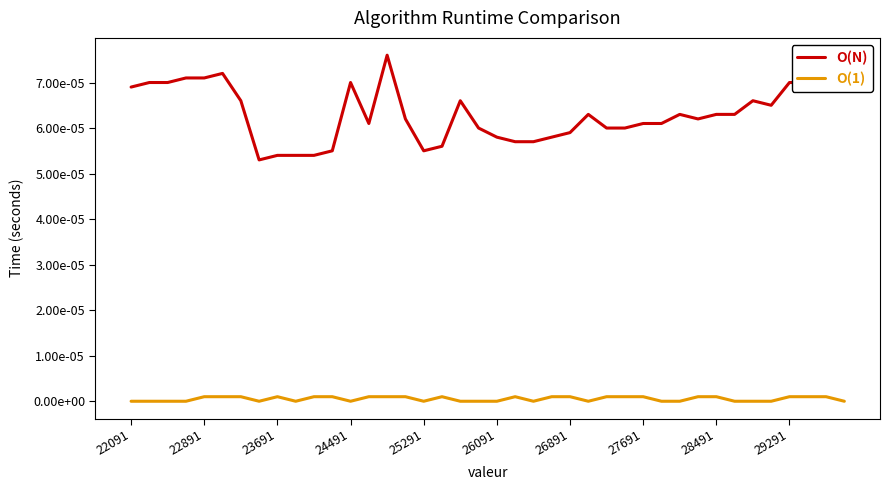

What are all the series names shown in the legend?

O(N), O(1)